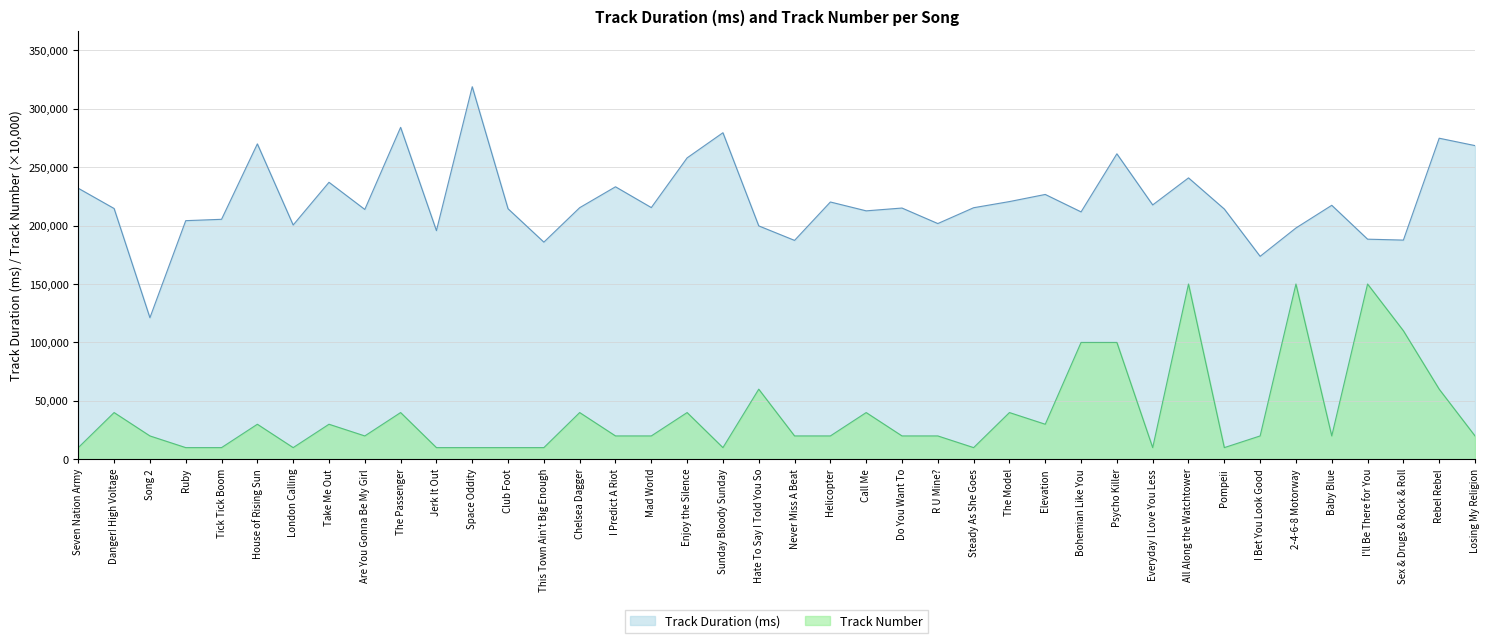

What are all the series names shown in the legend?

Track Duration (ms), Track Number